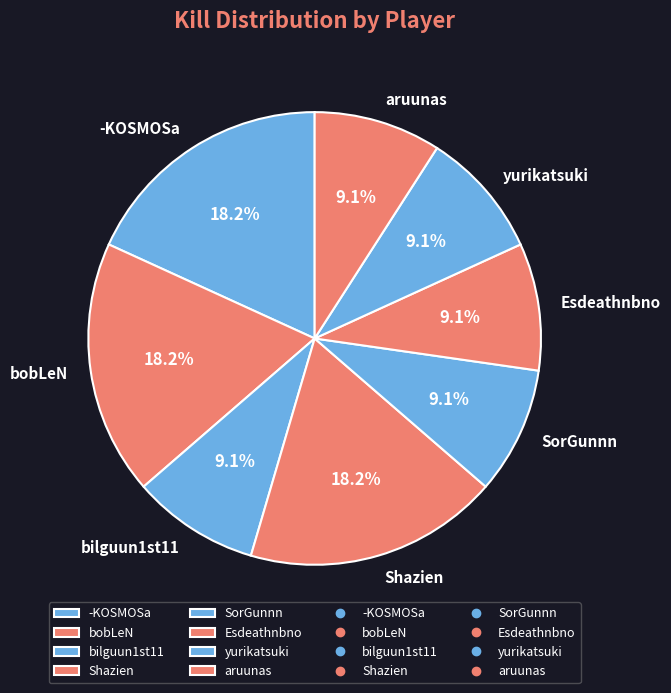

To the nearest percent, what is the combined percentage of -KOSMOSa and bilguun1st11?

27%